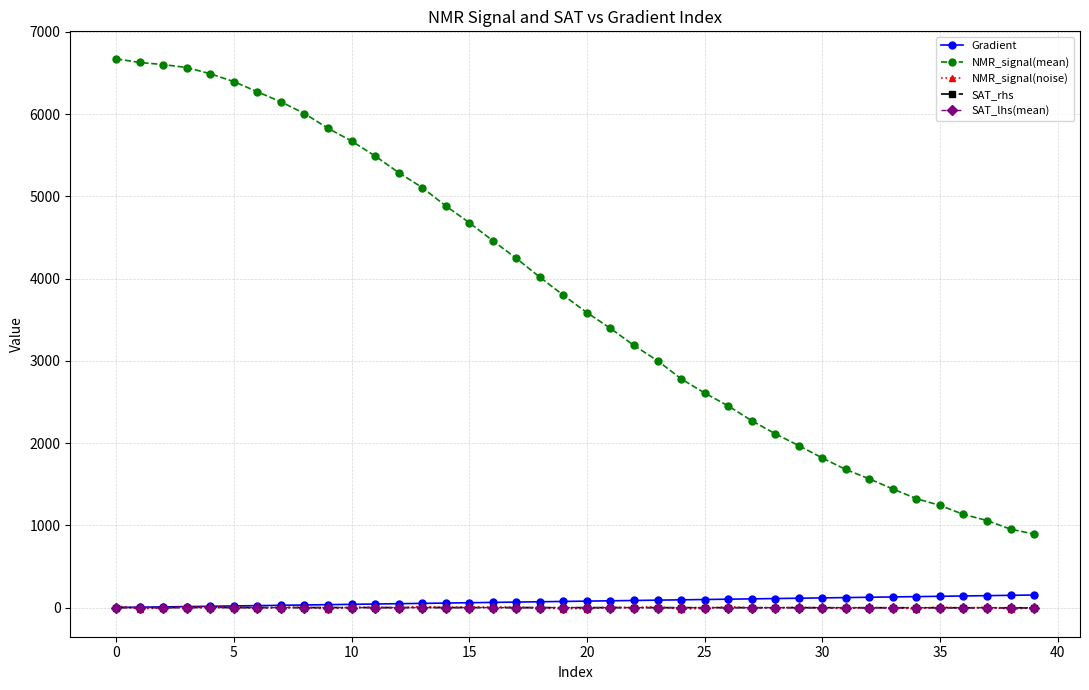

What are all the series names shown in the legend?

Gradient, NMR_signal(mean), NMR_signal(noise), SAT_rhs, SAT_lhs(mean)